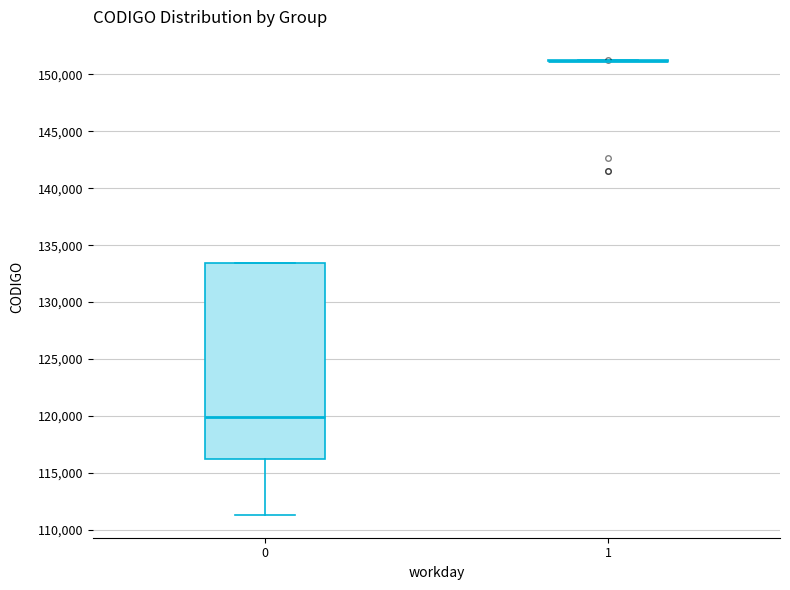

Reading left to right, transcribe this box plot: for each box, give where its median line is, the range the box spans, and where its two whiskers end, as read against the y-axis. The values are not printed on the chart, so give them approximately, as read against the axis.

0: median 120000, box 116000 to 133500, whiskers 111500 to 133500
1: box collapsed to a line at 151000, whiskers 151000 to 151000